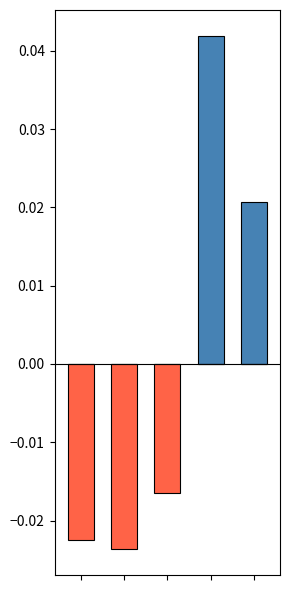

Which label corresponds to the smallest value in the chart?

1